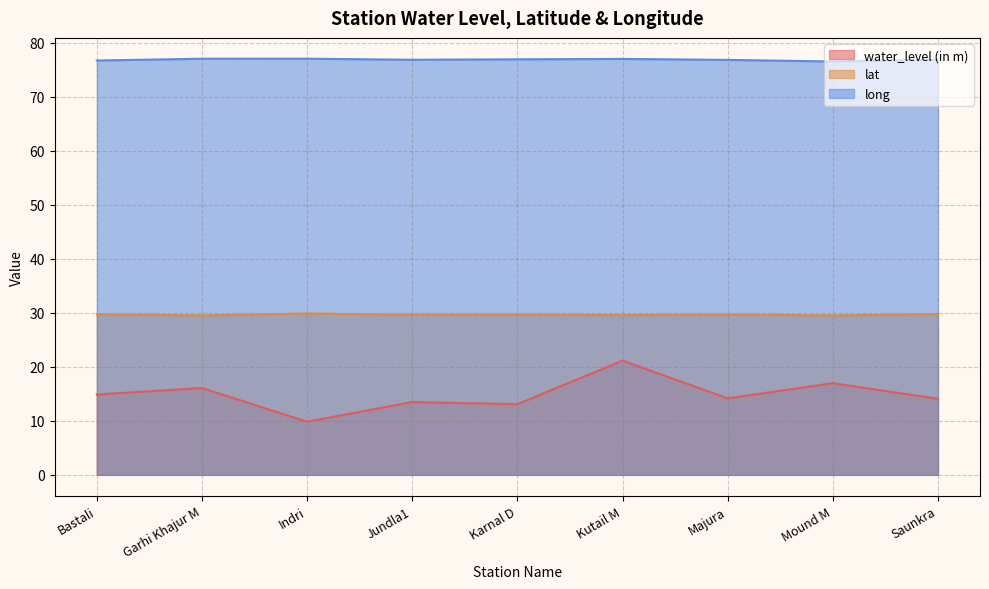

What is the minimum value shown in the chart?

9.8